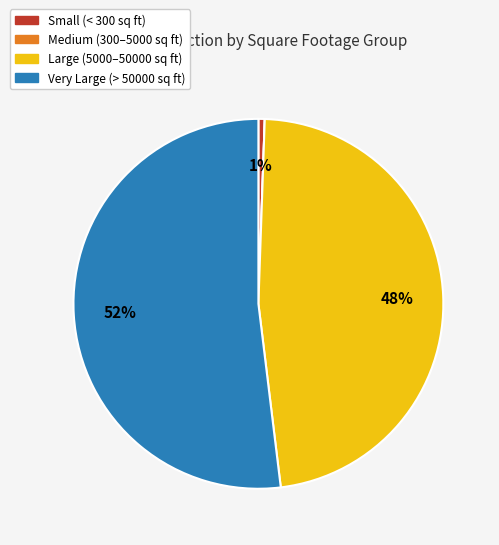

To the nearest percent, what is the average slice percentage?

25%